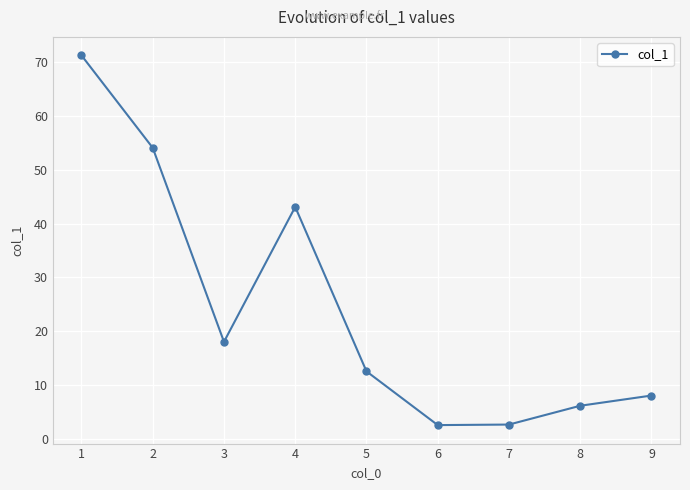

How many points are higher than both their immediate neighbors (excluding endpoints)?

1